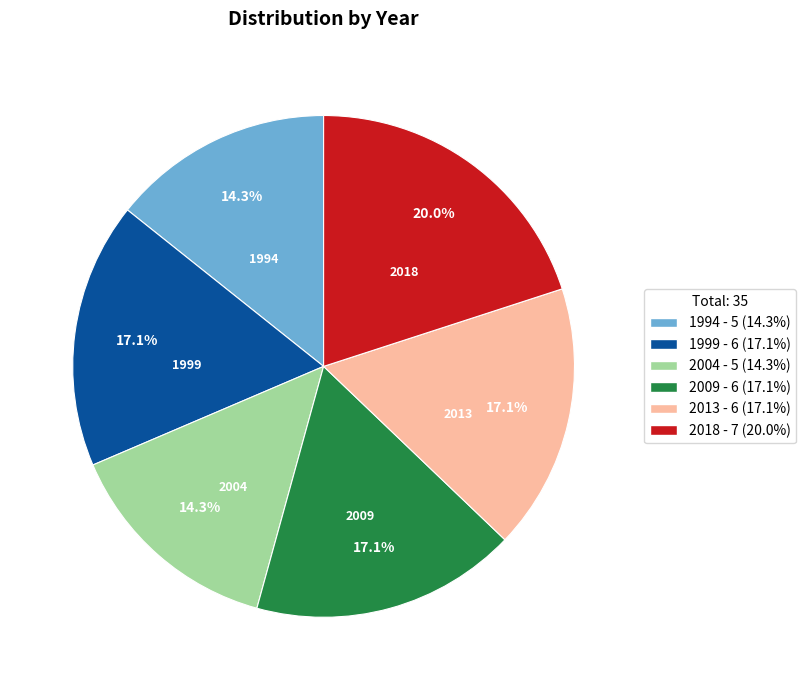

What portion of the pie excludes 2018?

80.0%